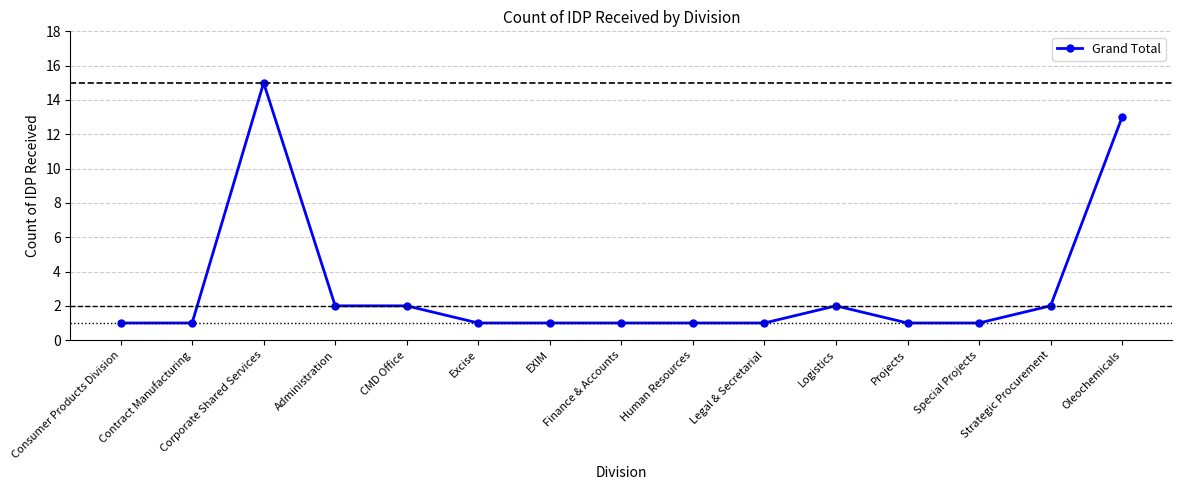

What is the label of the 10th point from the right?

Excise